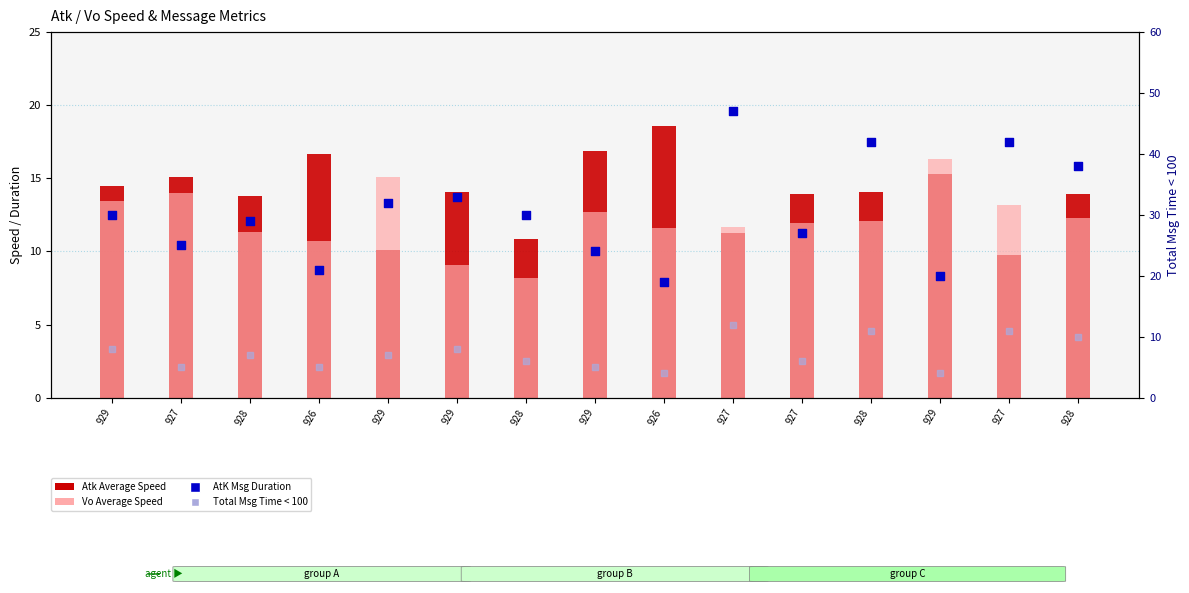

Which series contains the highest Y value?

AtK Msg Duration